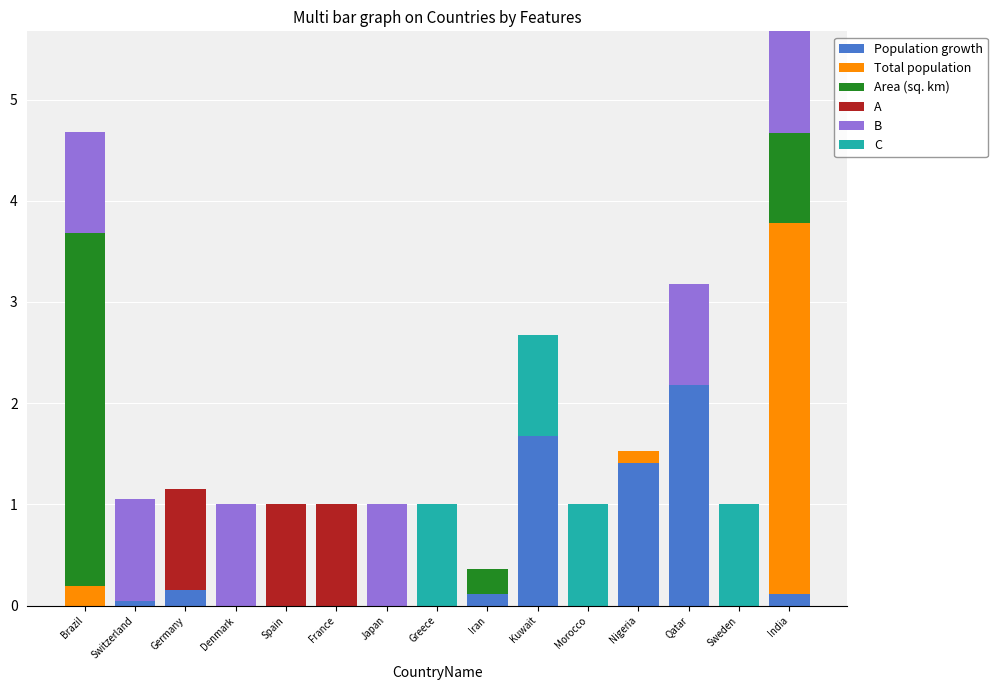

The Population growth series shows 1.0 at Kuwait. True or false?

False